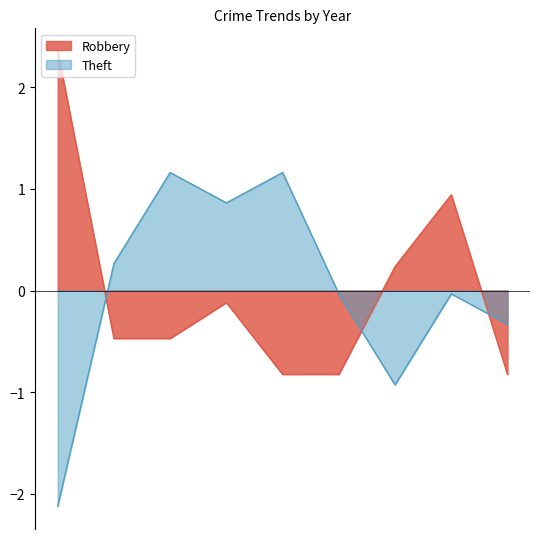

How many values in the Robbery series exceed 0?

3